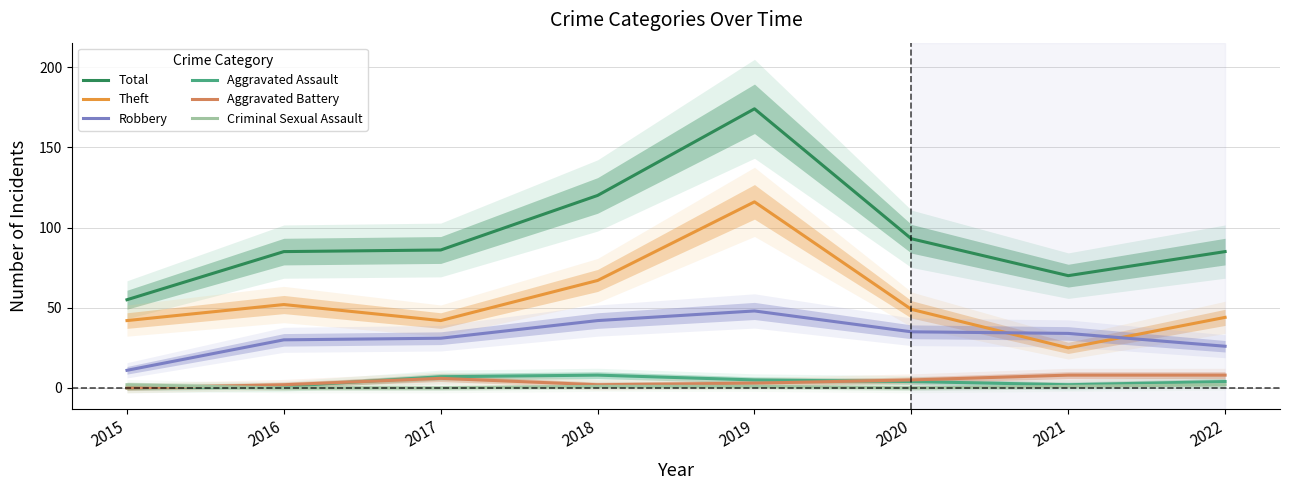

How many interior local peaks does the Robbery series have?

1